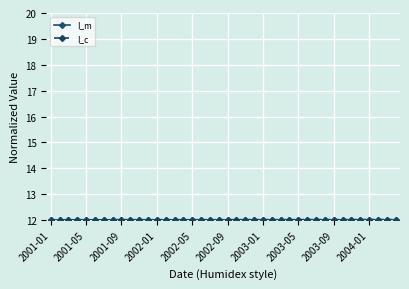

Reading right to left, extract all data points from this chart.

I_m: 12.0	12.0	12.0	12.0	12.0	12.0	12.0	12.0	12.0	12.0	12.0	12.0	12.0	12.0	12.0	12.0	12.0	12.0	12.0	12.0	12.0	12.0	12.0	12.0	12.0	12.0	12.0	12.0	12.0	12.0	12.0	12.0	12.0	12.0	12.0	12.0	12.0	12.0	12.0	12.0
I_c: 12.0	12.0	12.0	12.0	12.0	12.0	12.0	12.0	12.0	12.0	12.0	12.0	12.0	12.0	12.0	12.0	12.0	12.0	12.0	12.0	12.0	12.0	12.0	12.0	12.0	12.0	12.0	12.0	12.0	12.0	12.0	12.0	12.0	12.0	12.0	12.0	12.0	12.0	12.0	12.0